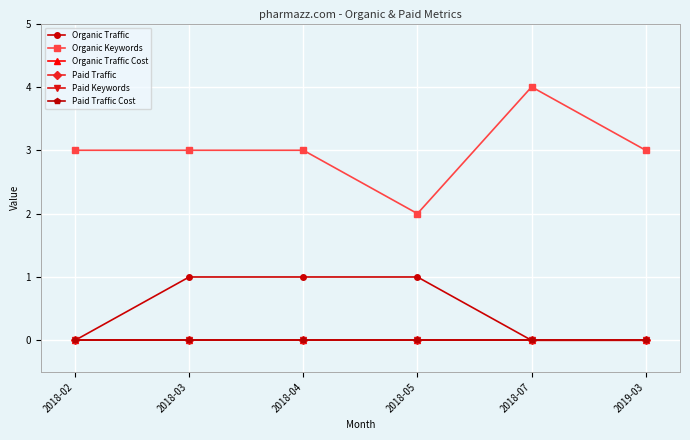

What is the spread (max minus min) of values at 2018-03?

3